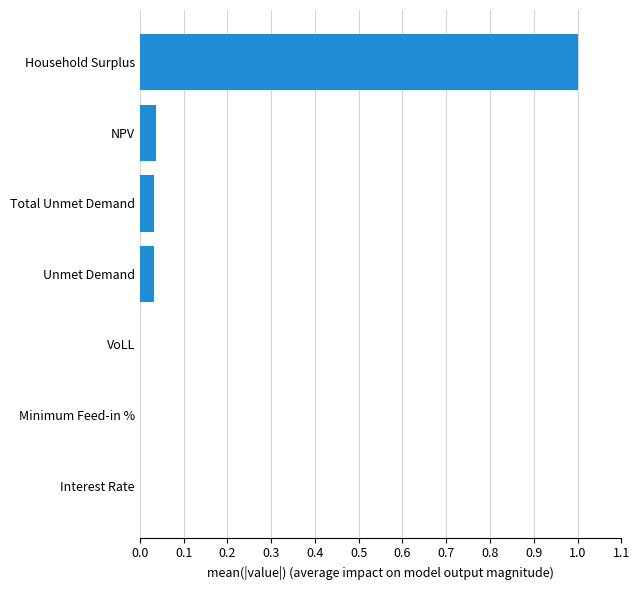

Between NPV and Interest Rate, which is larger?

NPV